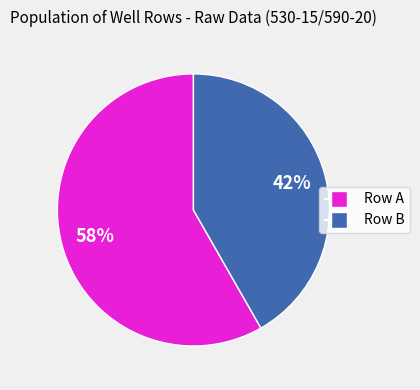

Does any single category account for the majority?

Yes